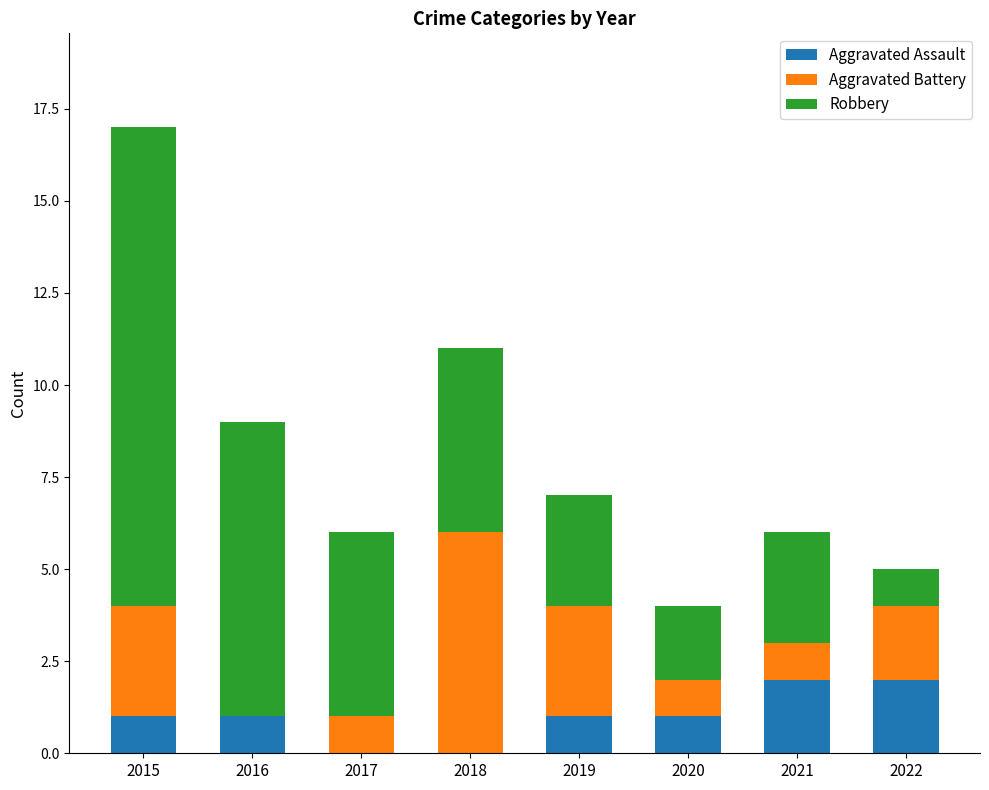

Reading left to right, transcribe the values for Aggravated Assault.

2015=1	2016=1	2017=0	2018=0	2019=1	2020=1	2021=2	2022=2